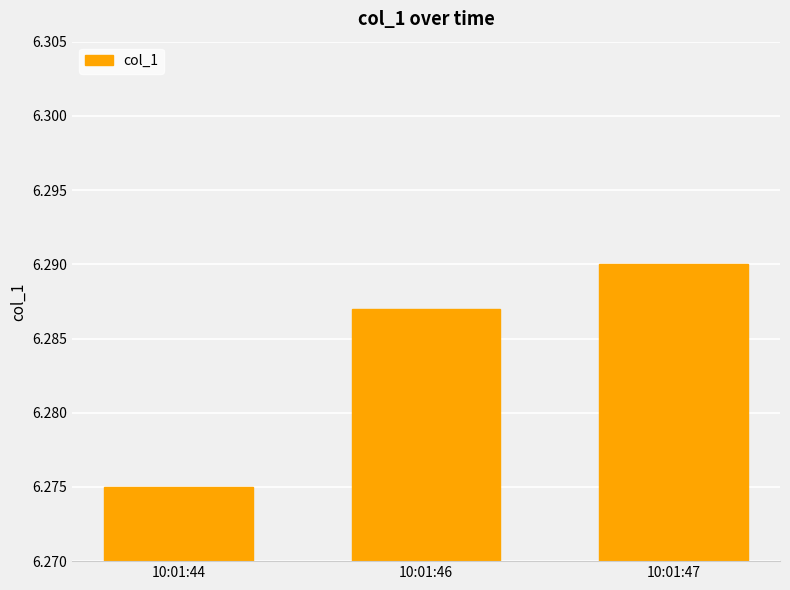

What is the sum of all values?

18.9